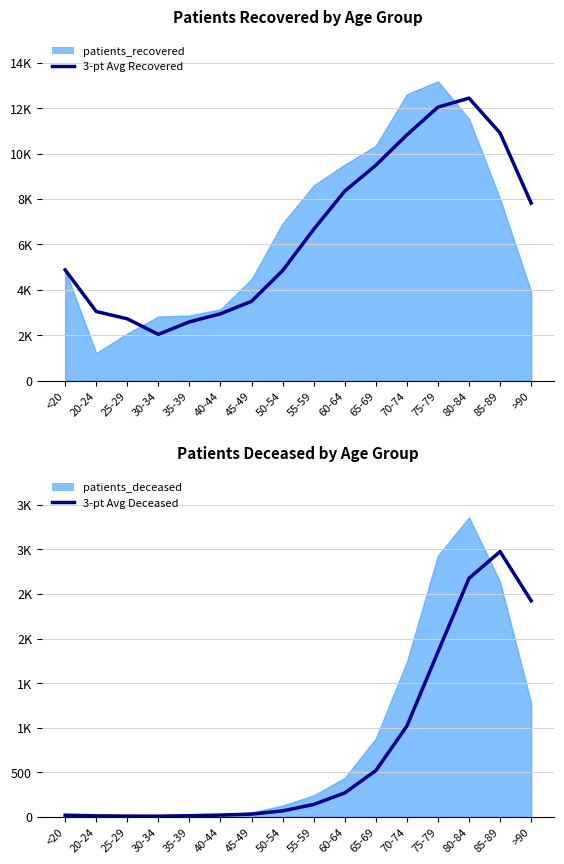

Where does the 3-pt Avg Recovered series first go above 6666?

60-64